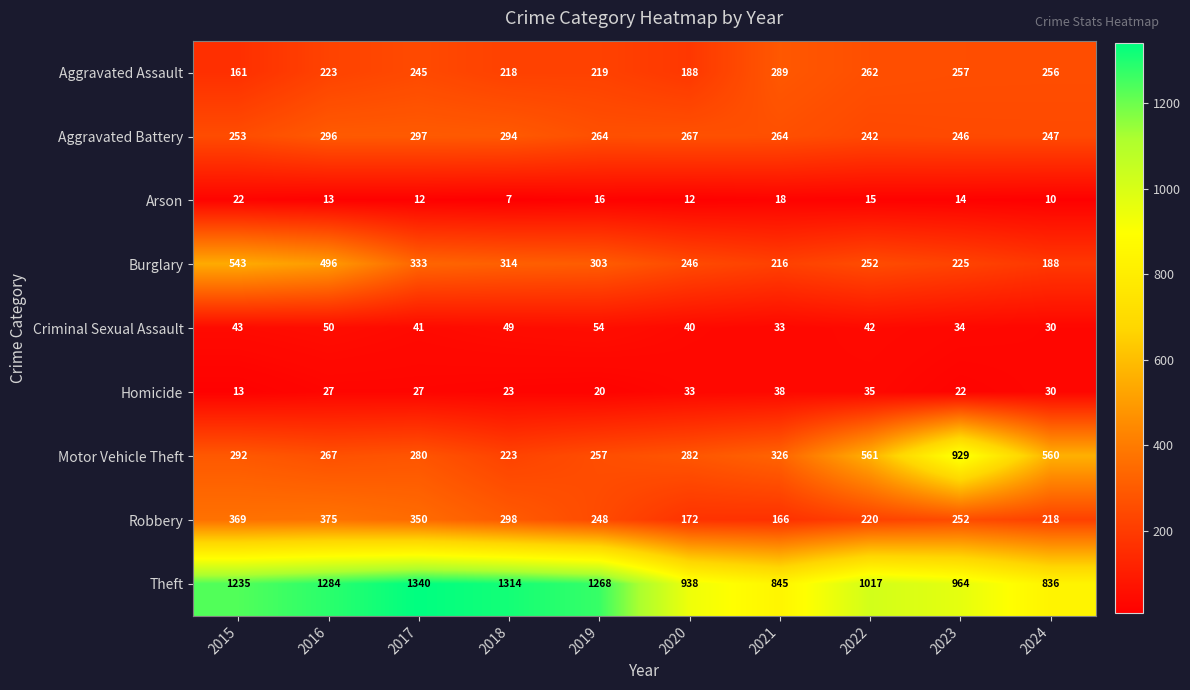

The Burglary series shows 252 at 2022. True or false?

True